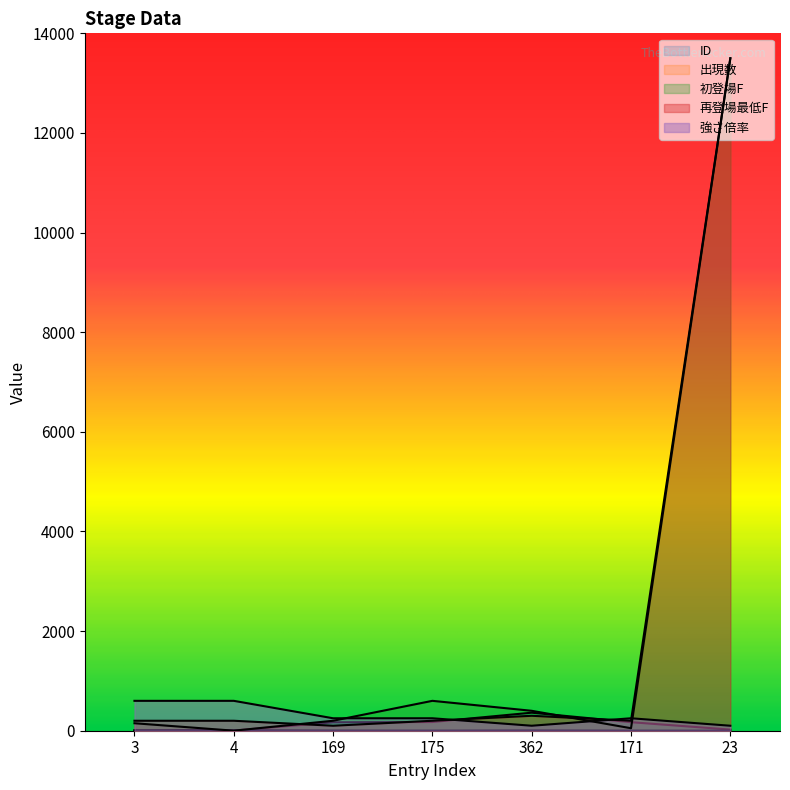

True or false: 再登場最低F has a value of 13500 at 23.

True